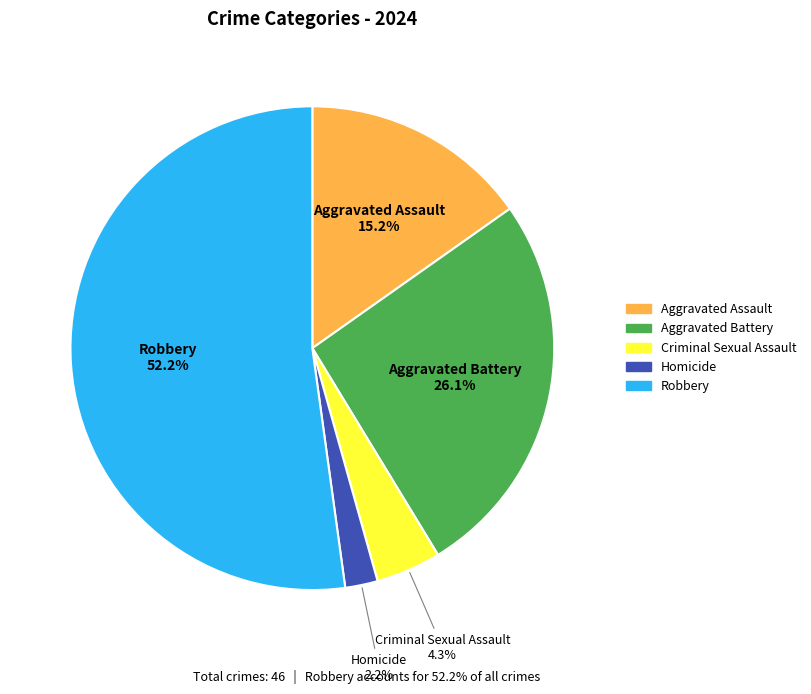

What percentage is NOT represented by Robbery?

47.8%